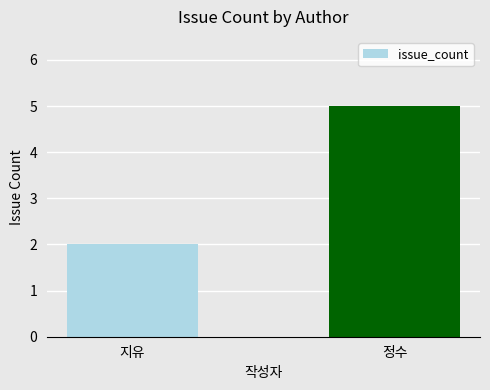

What is the label of the 1st bar from the right?

정수